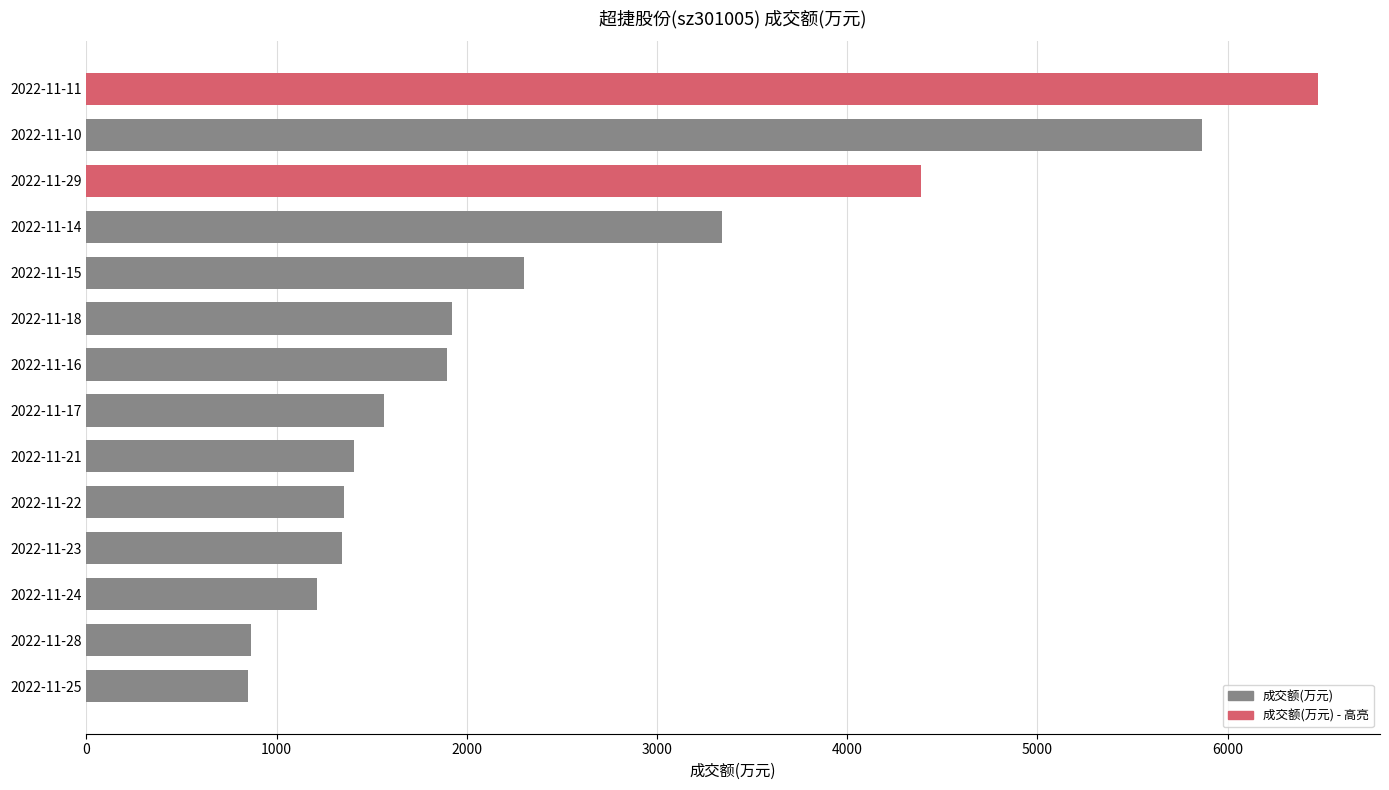

What is the maximum value shown in the chart?

6477